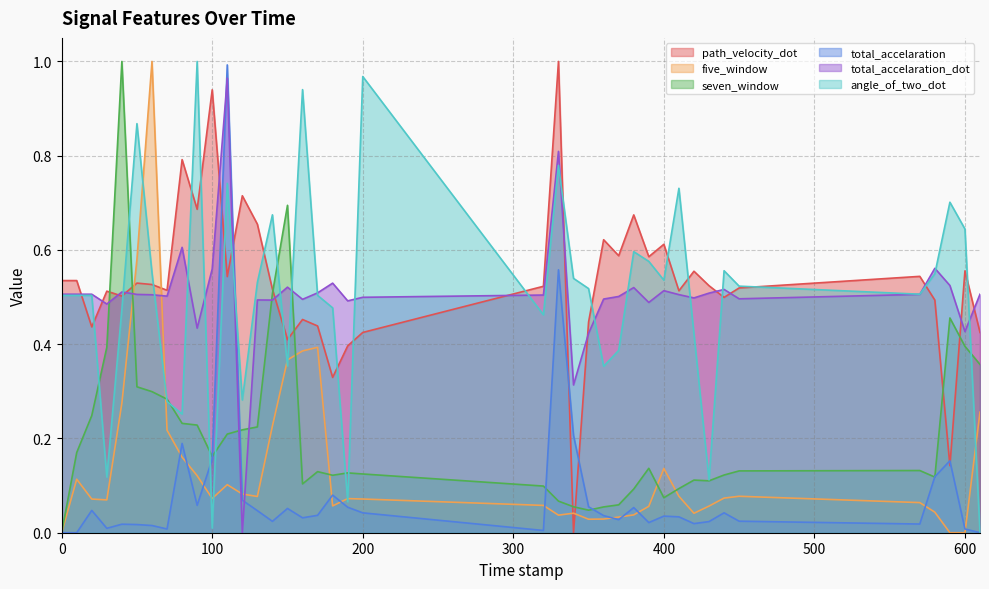

What position from the right is 410.0?

10